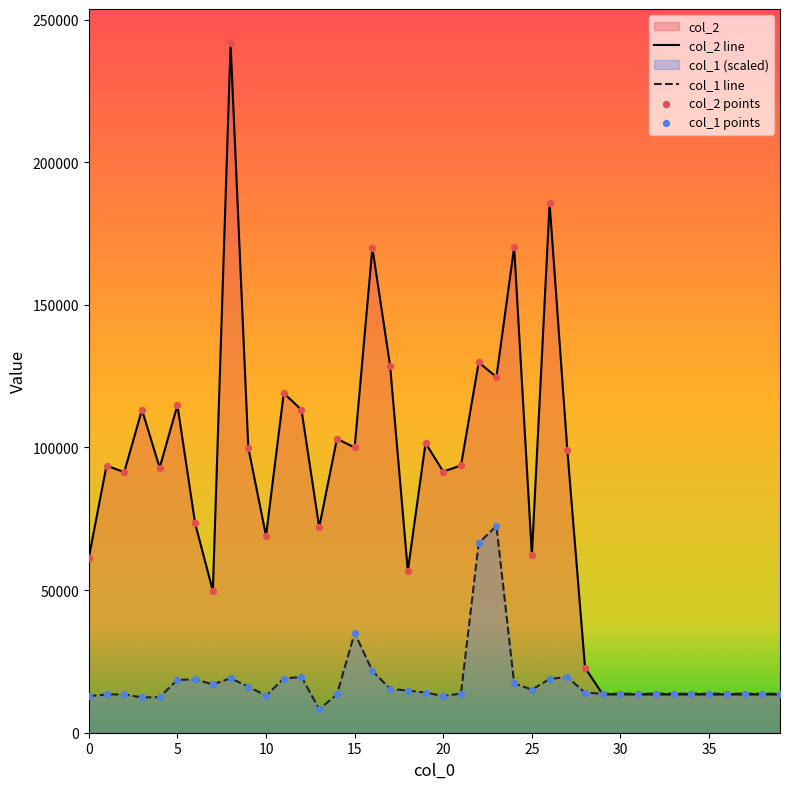

At which category is the sum across all series the highest?

8